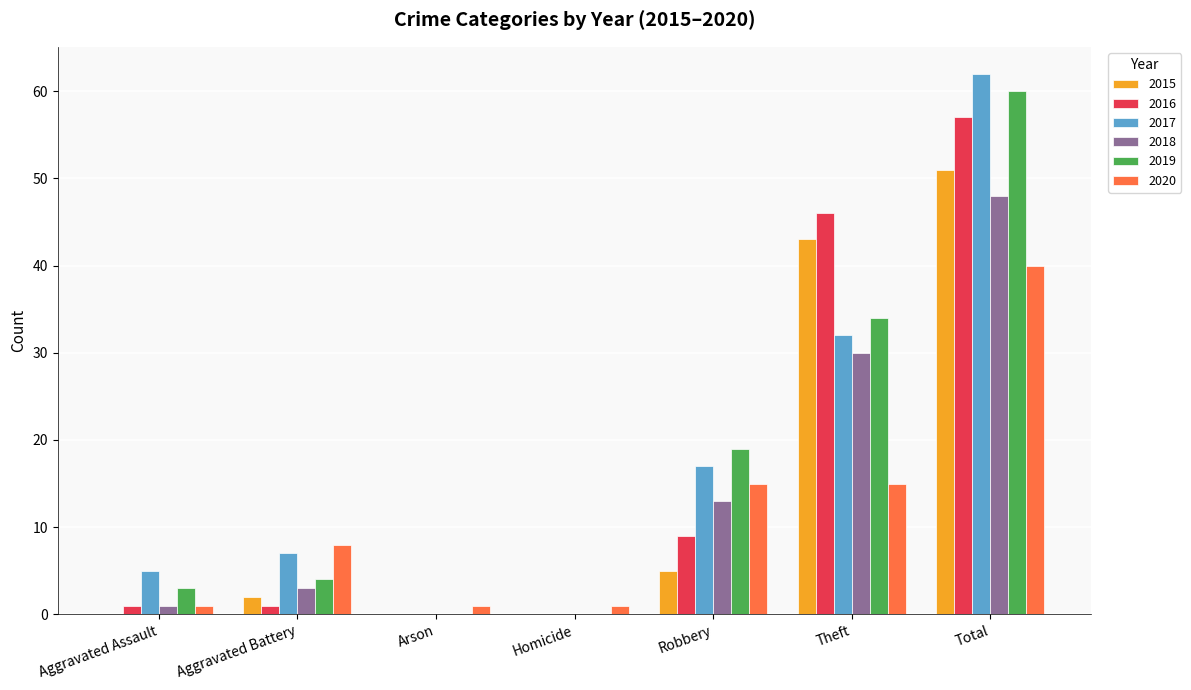

Is the value of 2016 at Total greater than the value of 2018 at Robbery?

Yes